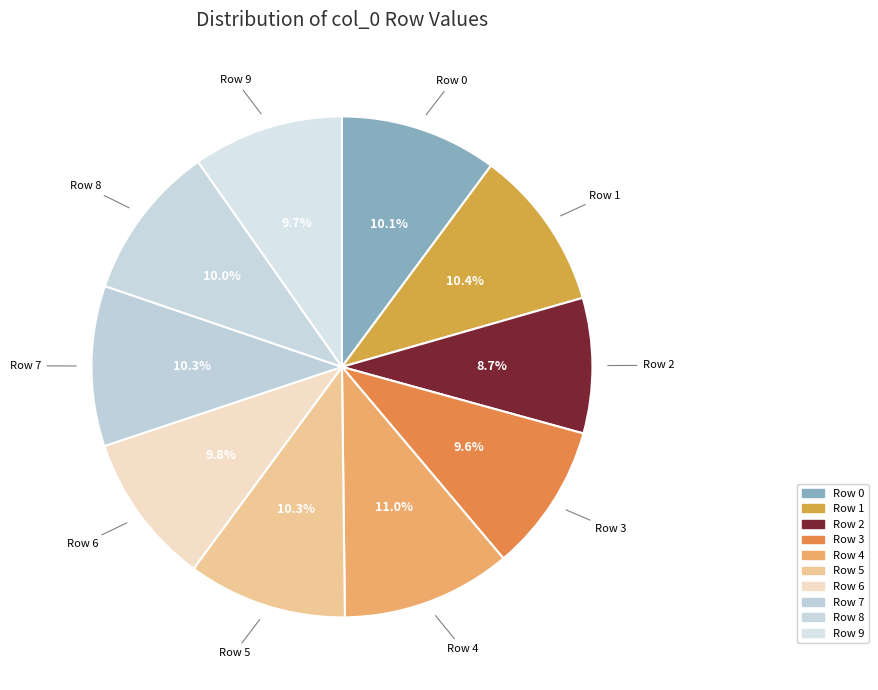

Does Row 4 account for over 50% of the chart?

No